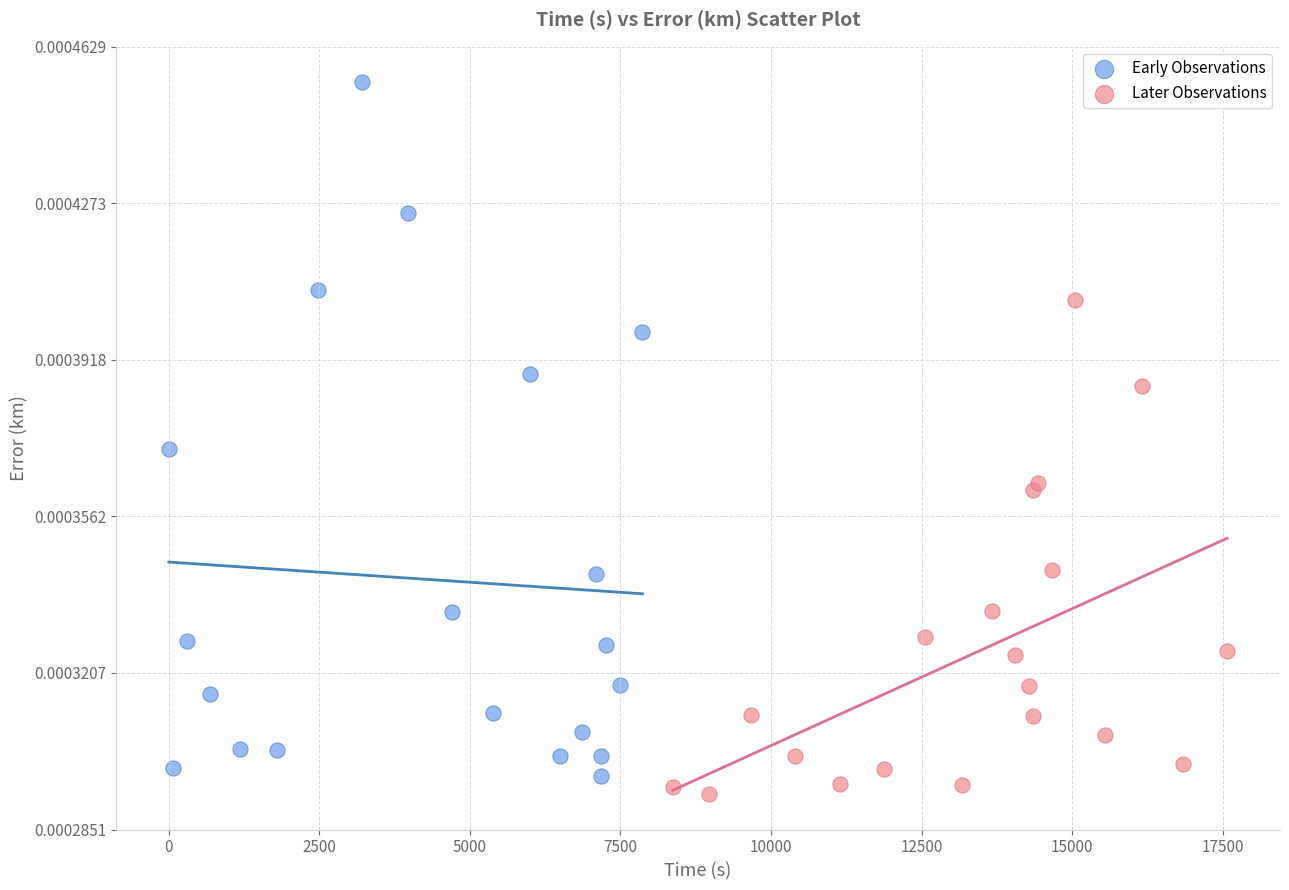

Which series reaches the minimum Y coordinate?

Later Observations